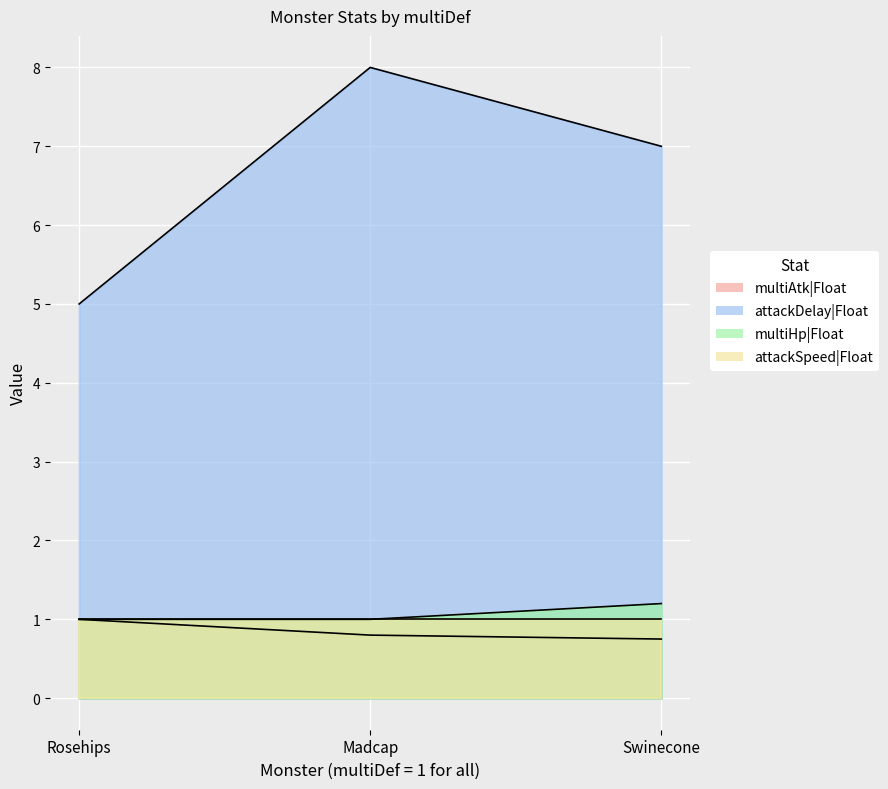

What is the greatest value displayed?

8.0